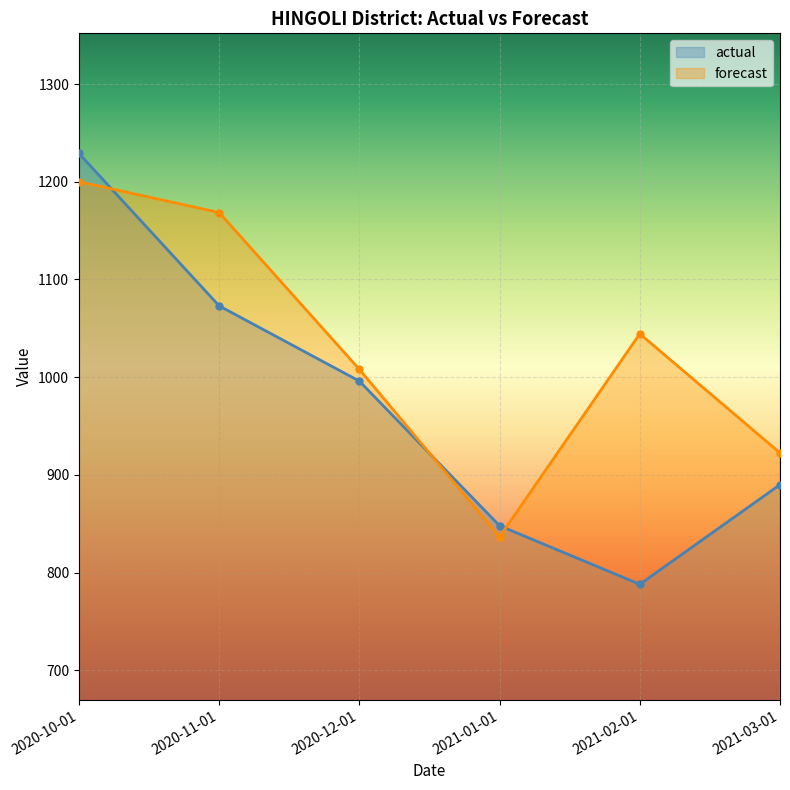

True or false: actual and forecast intersect in this chart.

True